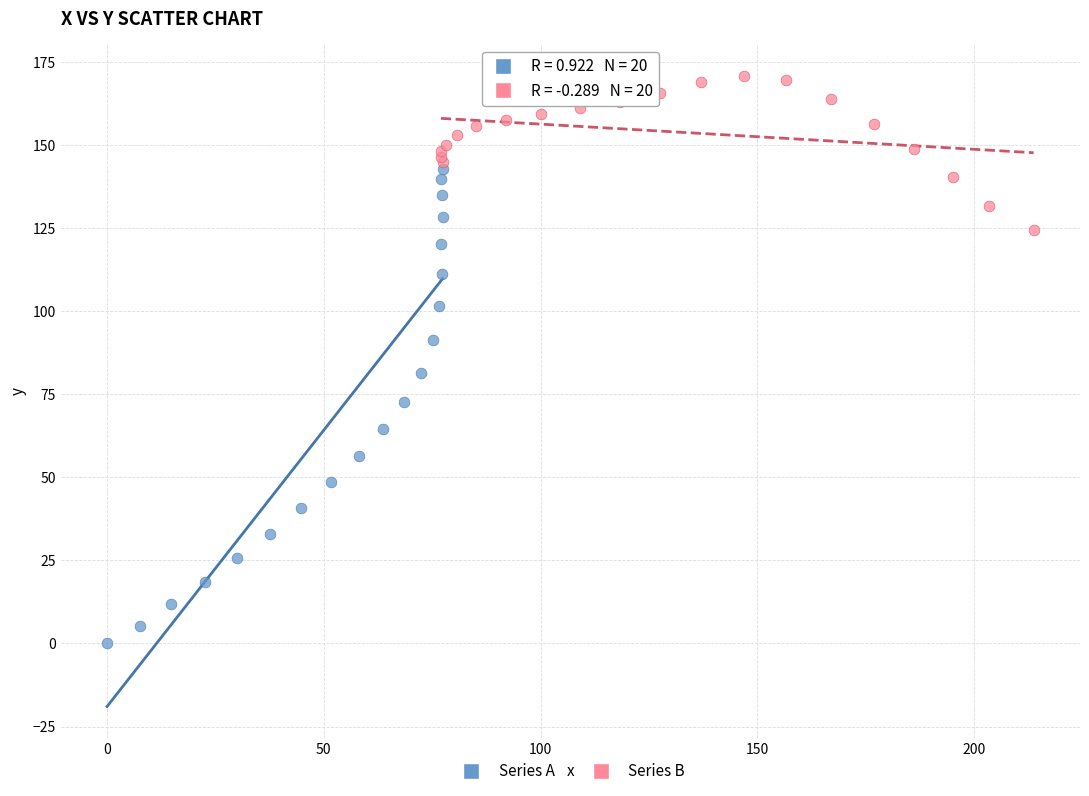

Which series contains the lowest Y value?

Series A